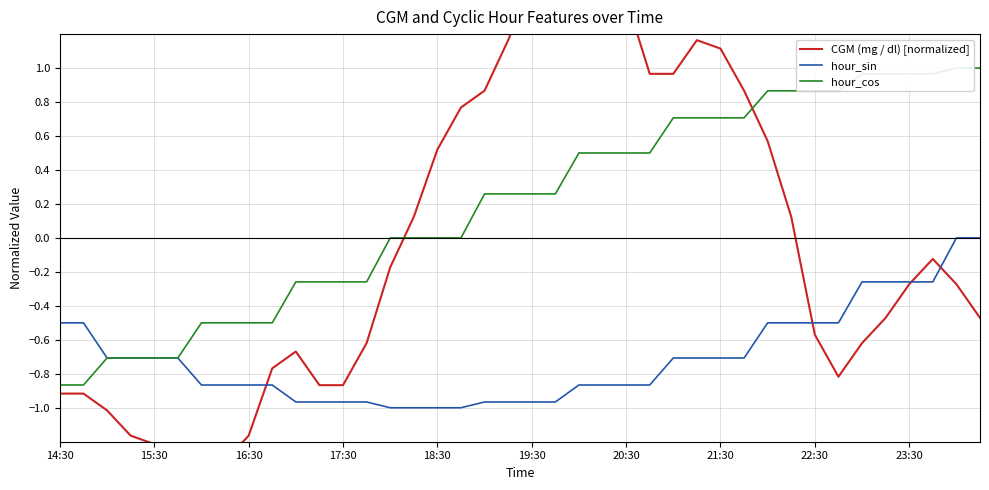

The value of hour_sin at 21:30 is -0.7. True or false?

True